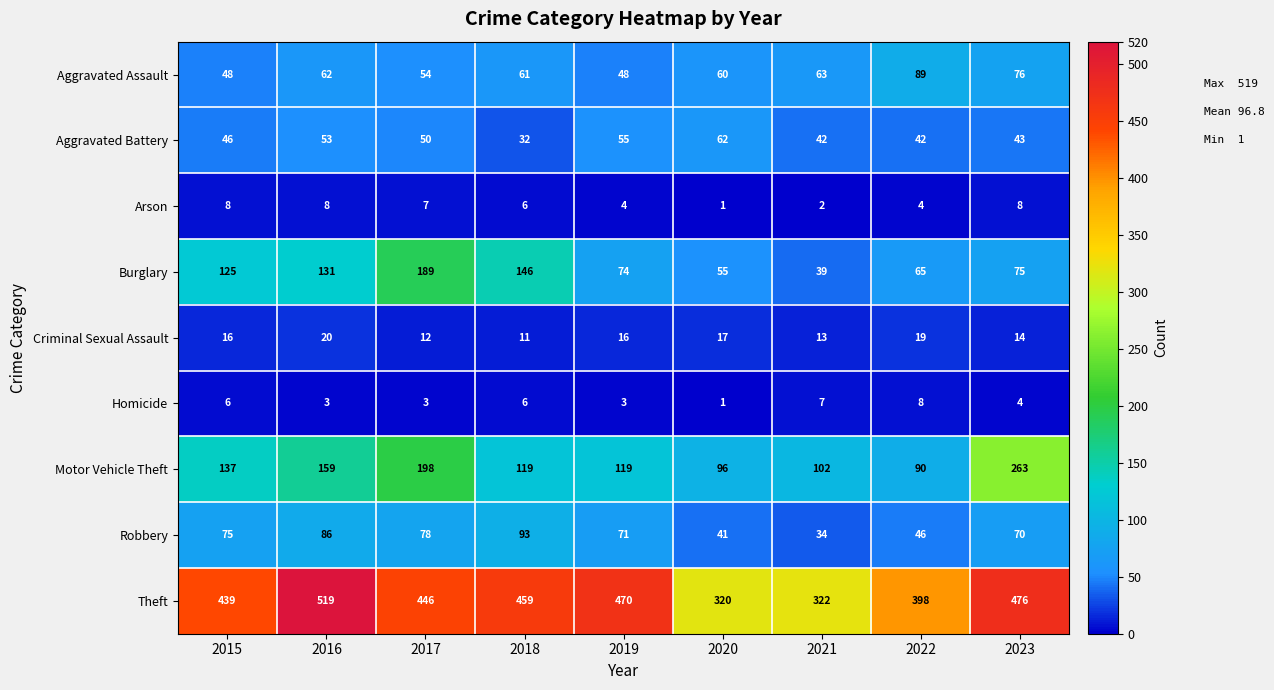

At how many categories does at least one series exceed 449?

4